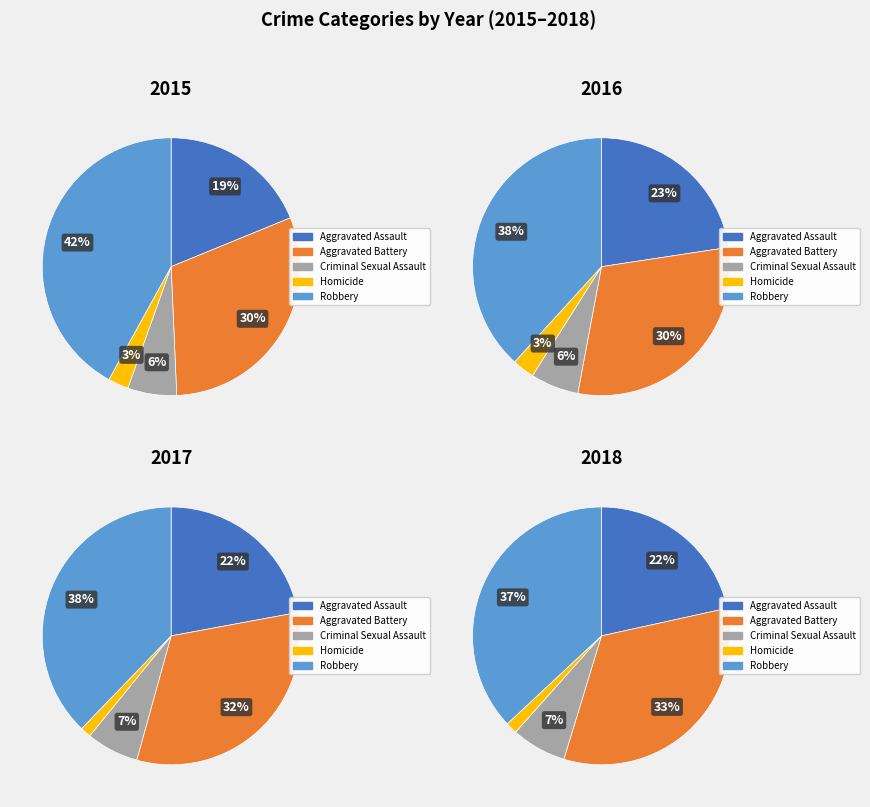

How many segments does this pie chart have?

5